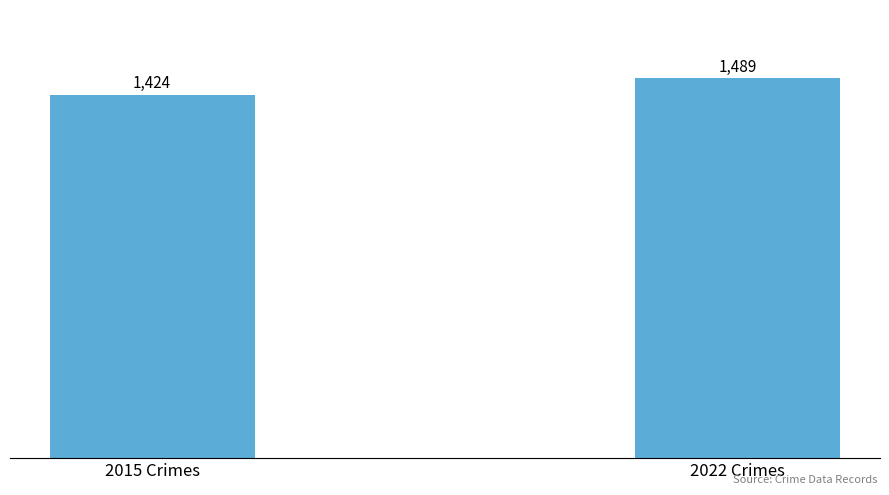

What is the change in value from 2015 Crimes to 2022 Crimes?

+65